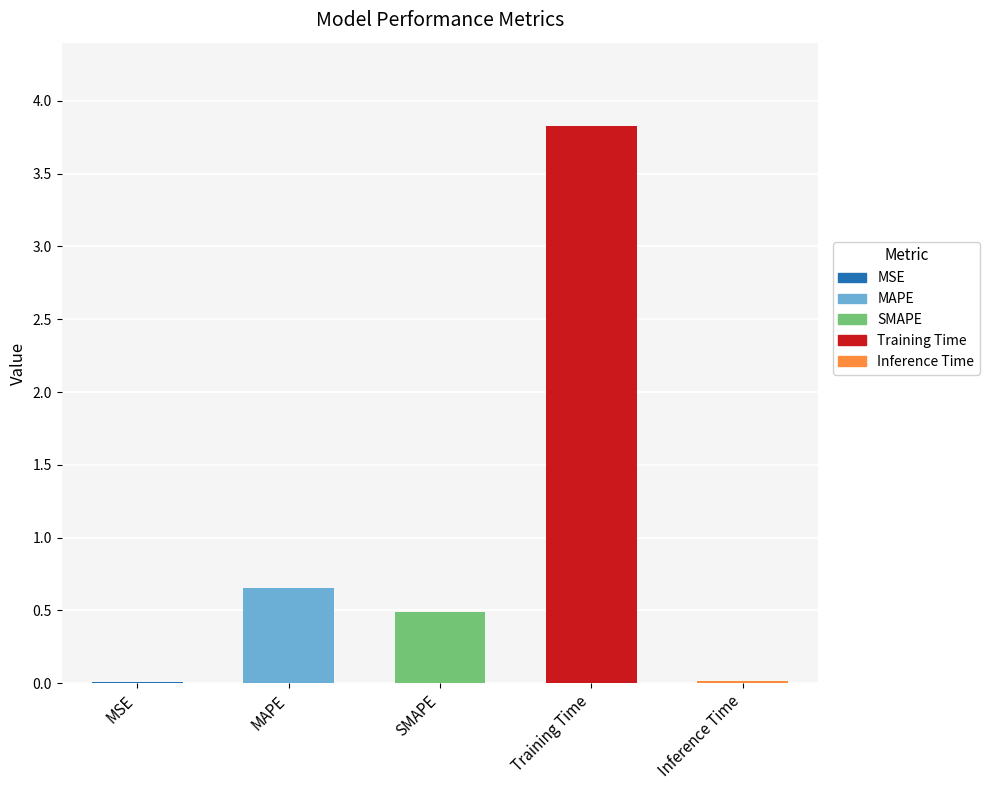

What is the sum of all values?

5.0